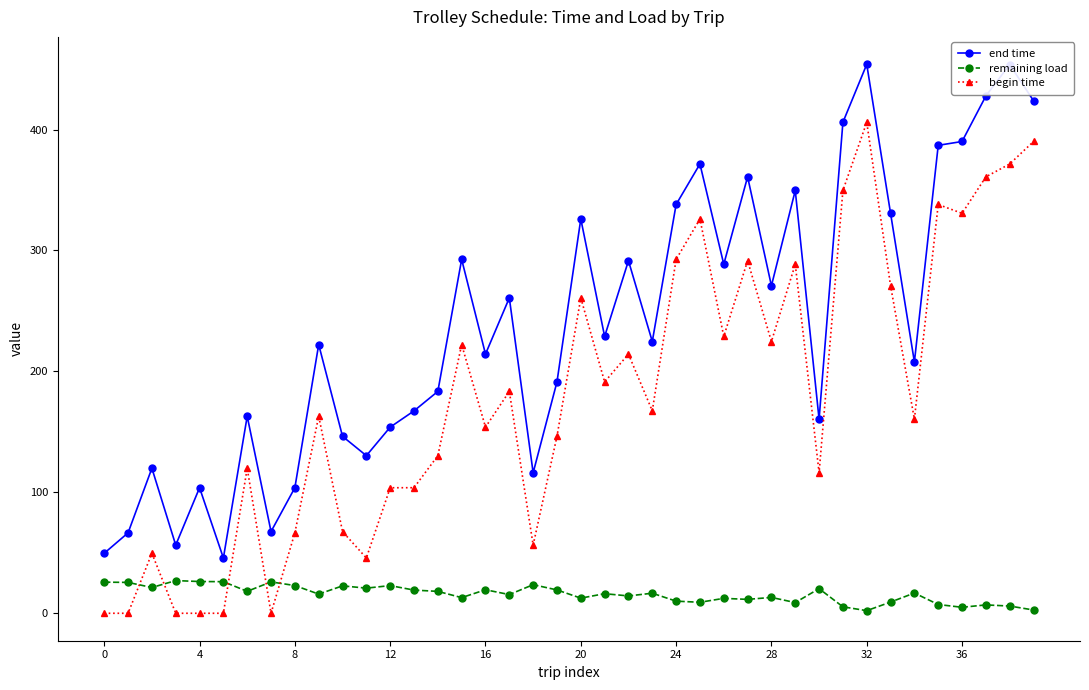

How many lines are shown in the chart?

3